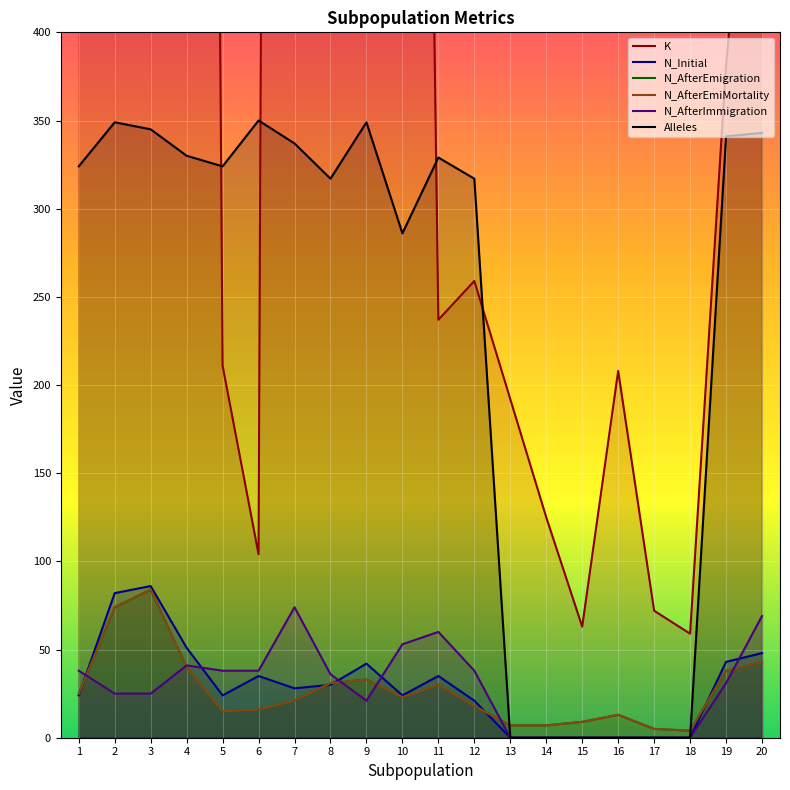

How many lines are shown in the chart?

6